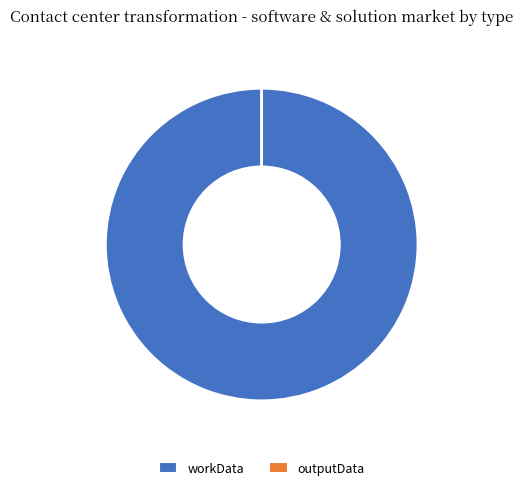

The workData slice represents 100% of the pie. True or false?

True